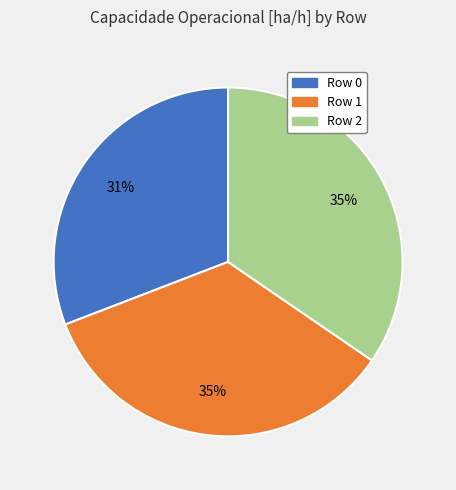

Do Row 1 and Row 2 together represent more than half of the pie?

Yes